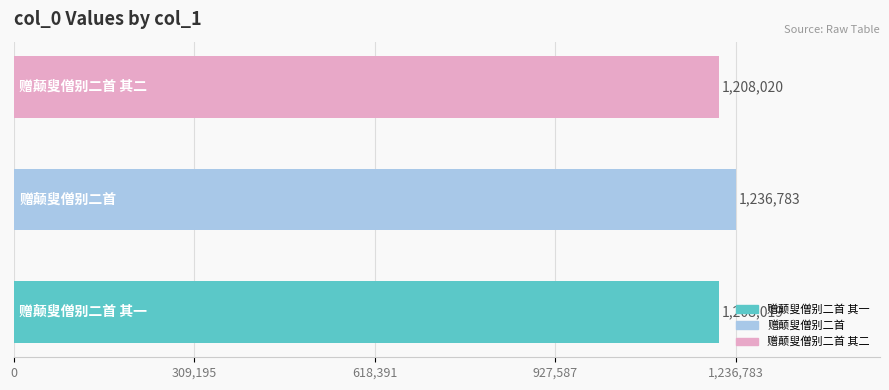

What is the maximum value shown in the chart?

1236783